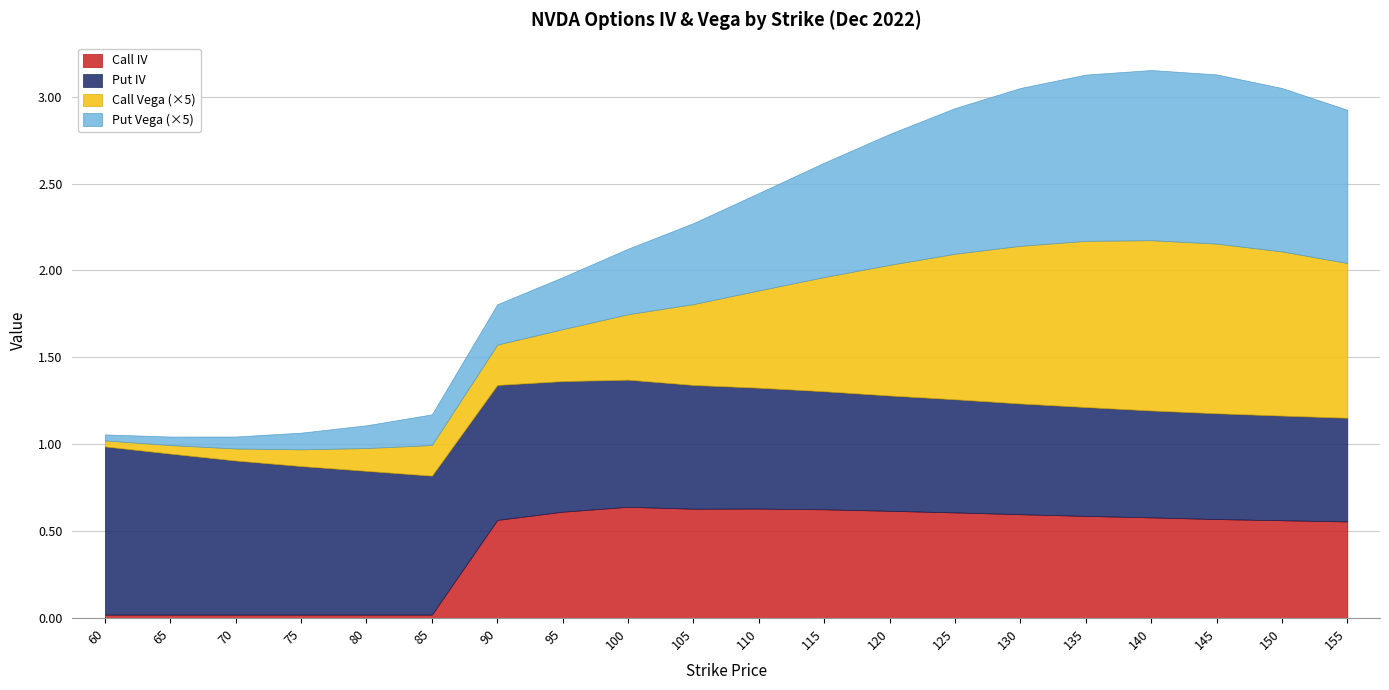

How many lines are shown in the chart?

4